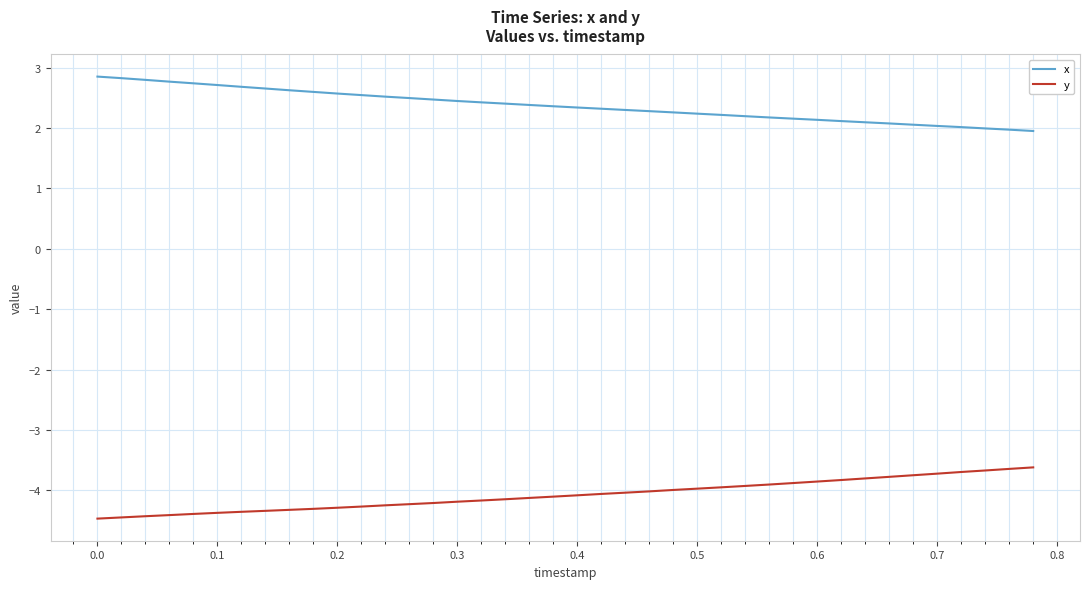

What are all the series names shown in the legend?

x, y